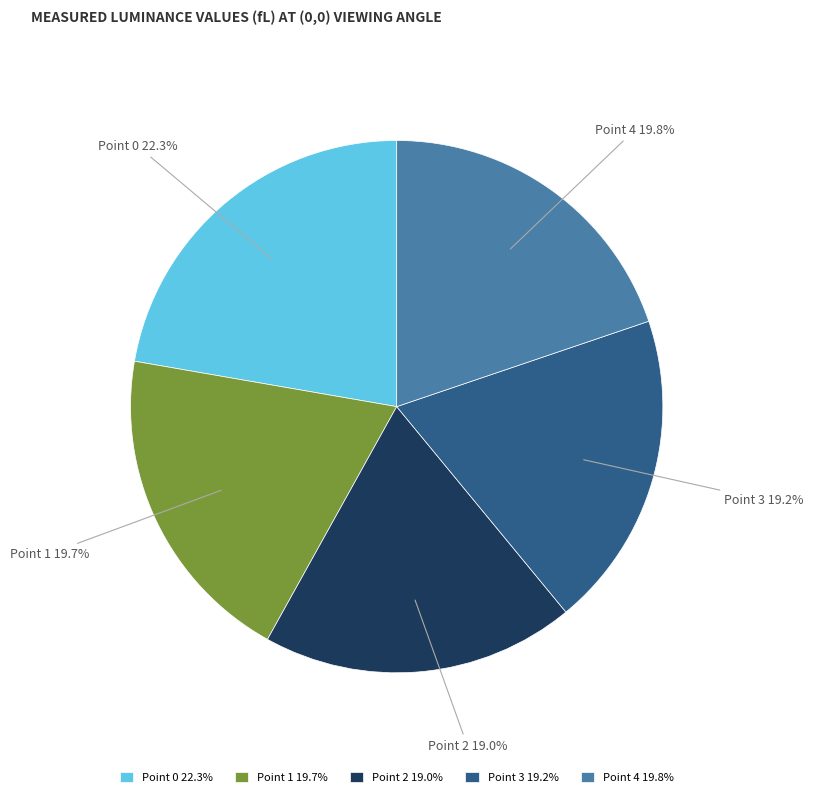

Which has a higher value, Point 4 or Point 3?

Point 4